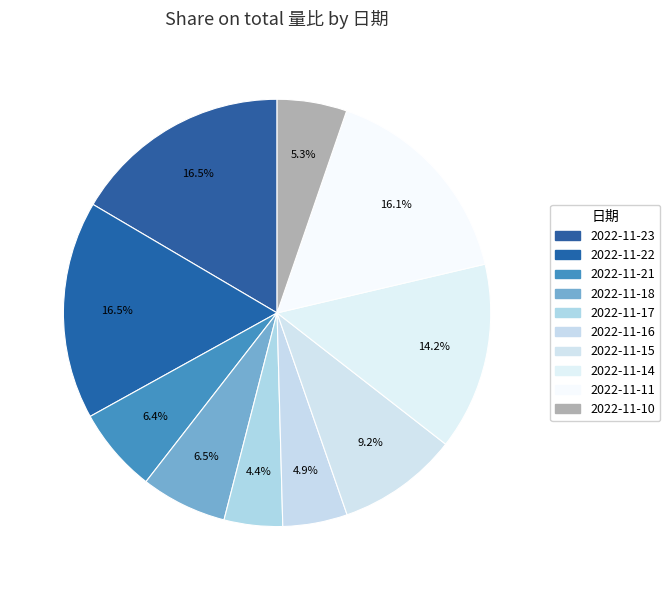

To the nearest percent, what is the combined percentage of 2022-11-15 and 2022-11-21?

16%